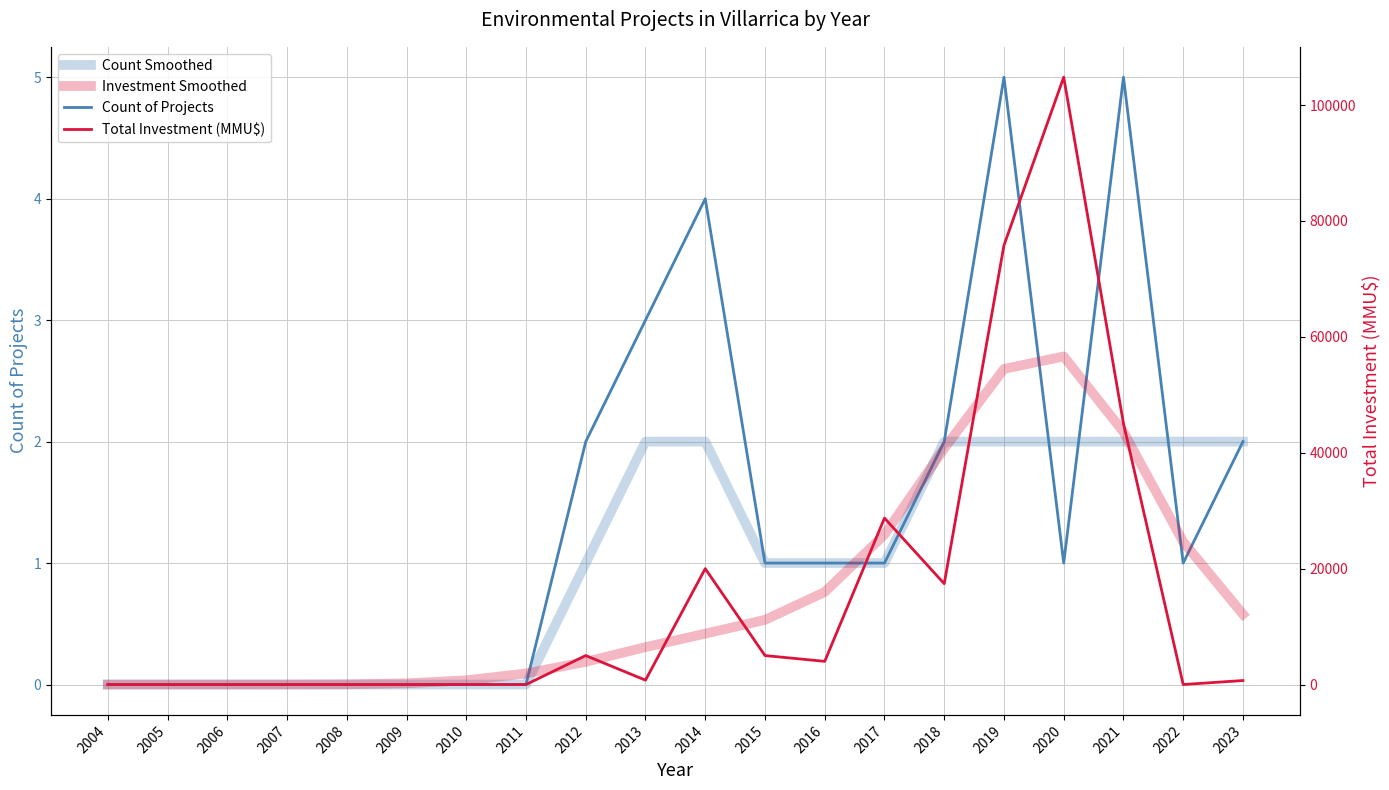

Rank the series at 2021 from lowest to highest value.

Count Smoothed, Count of Projects, Investment Smoothed, Total Investment (MMU$)